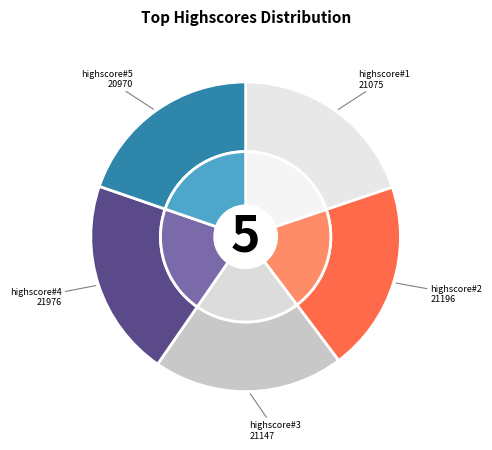

Does highscore#5 represent more than half of the total?

No